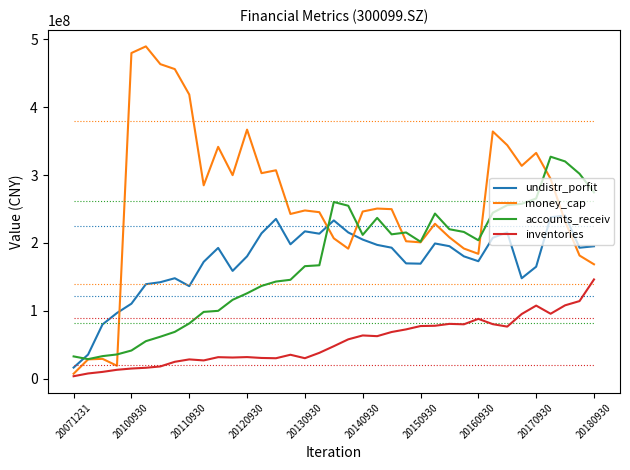

Which series has the largest total across all categories?

money_cap